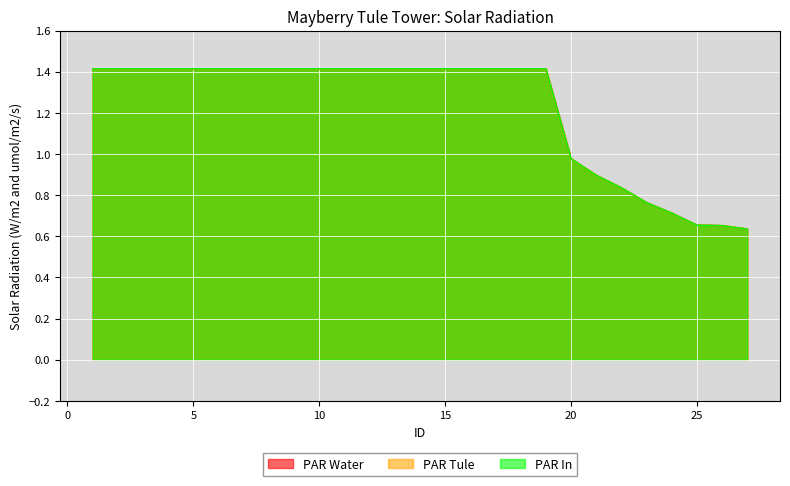

What is the greatest value displayed?

1.4